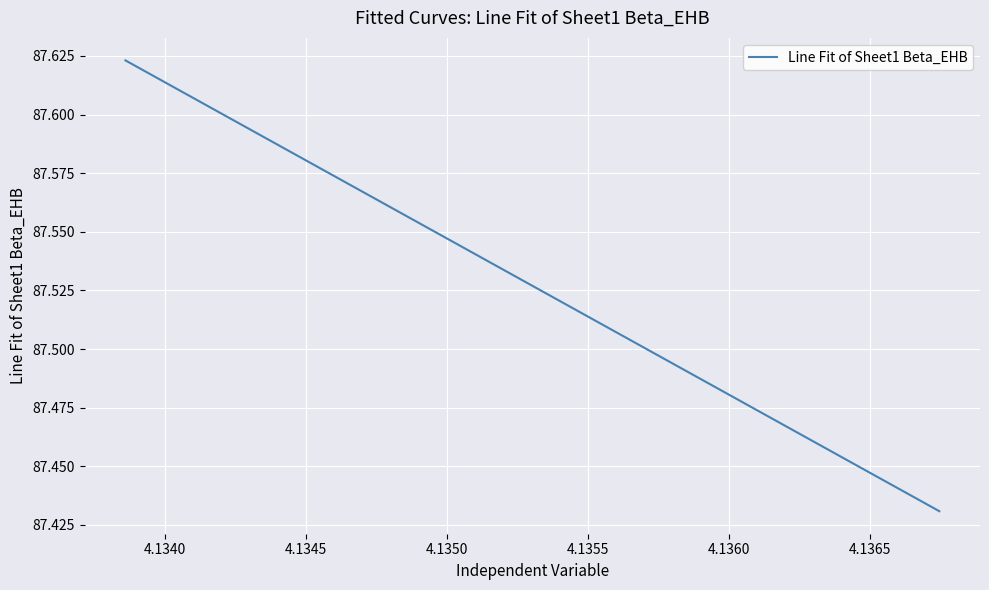

Does the chart have visible grid lines?

Yes